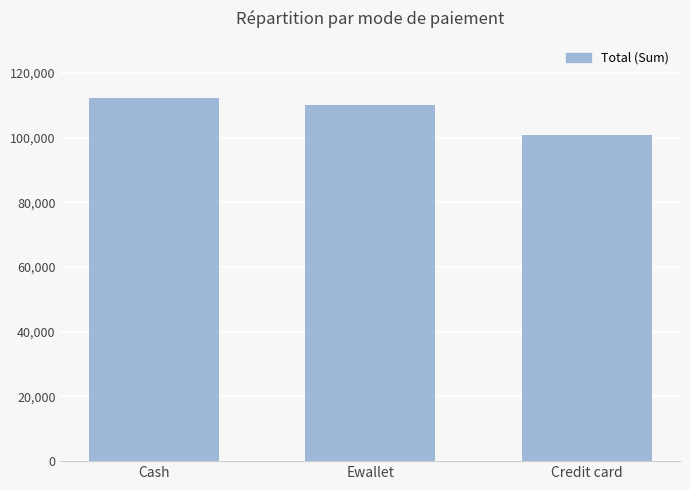

Reading left to right, what are all the values shown in this chart?

112206.6	109993.1	100767.1